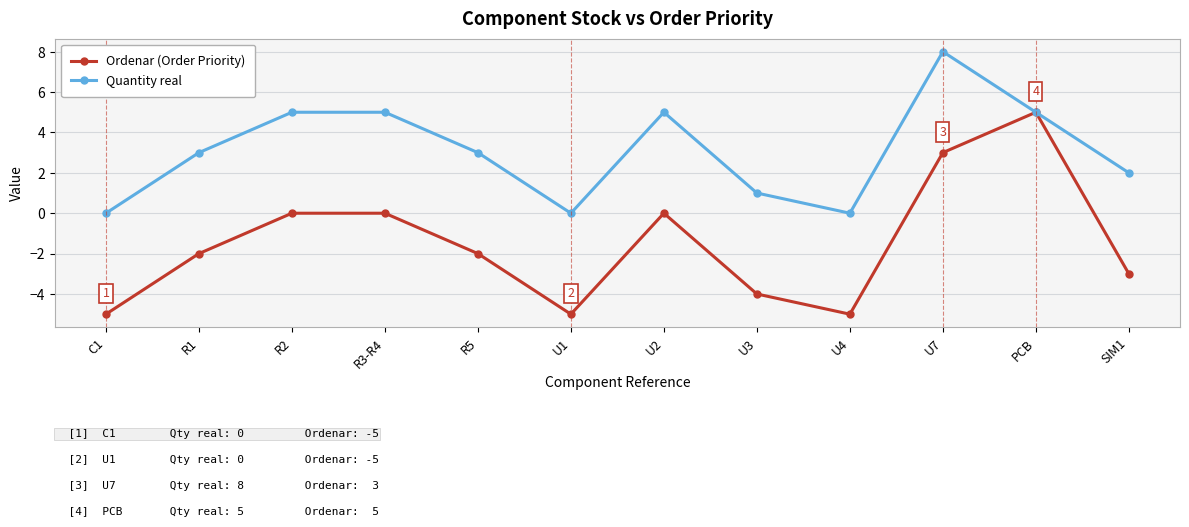

How many lines are shown in the chart?

2